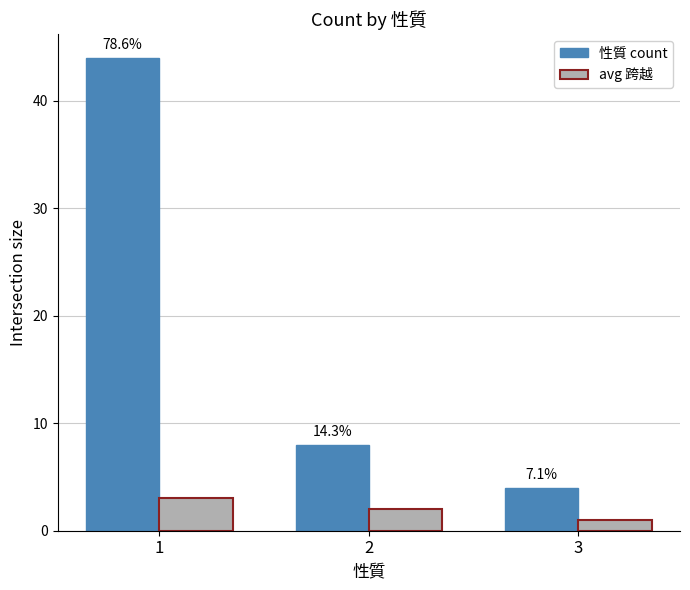

Reading left to right, list all the values displayed in this chart.

性質 count: 44	8	4
avg 跨越: 3	2	1